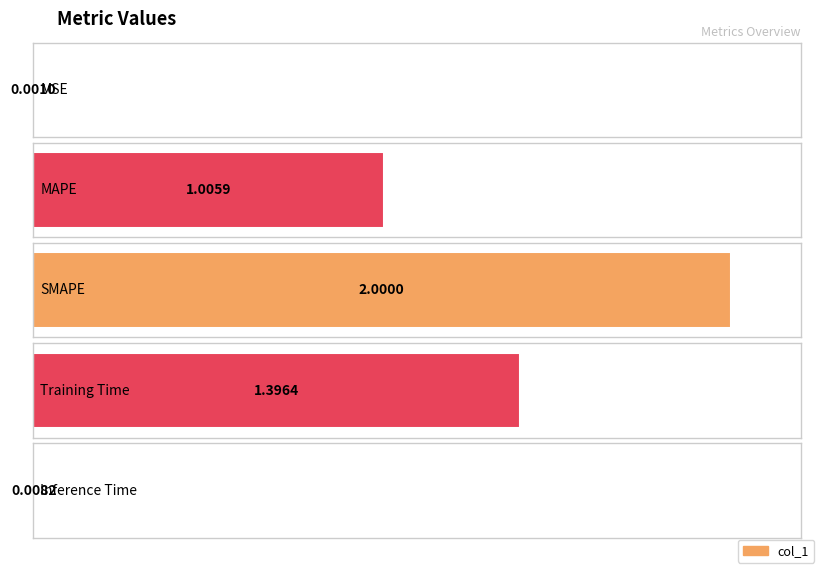

List the labels in order of value, smallest first.

MSE, Inference Time, MAPE, Training Time, SMAPE